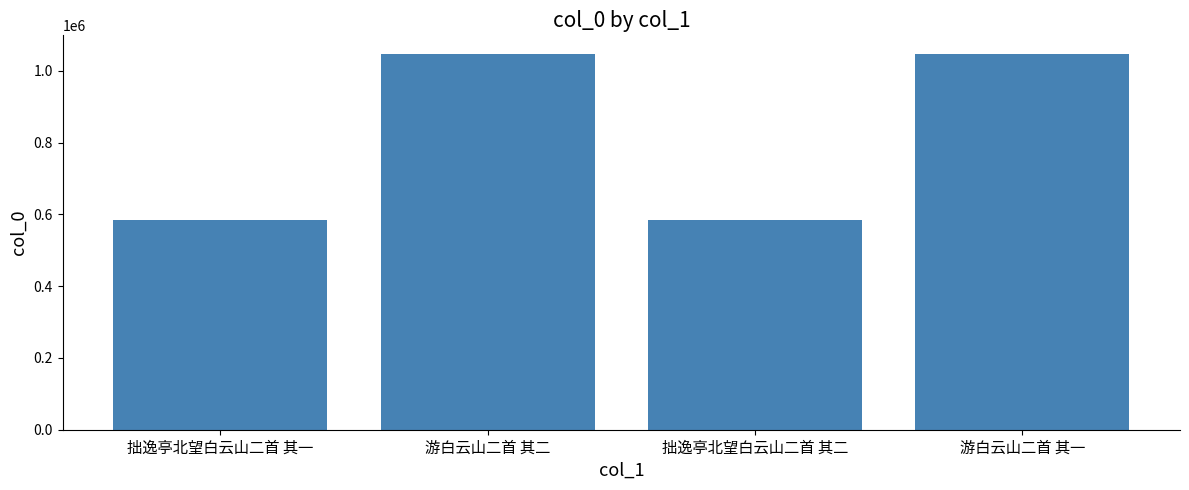

How many values are below 1046560?

2